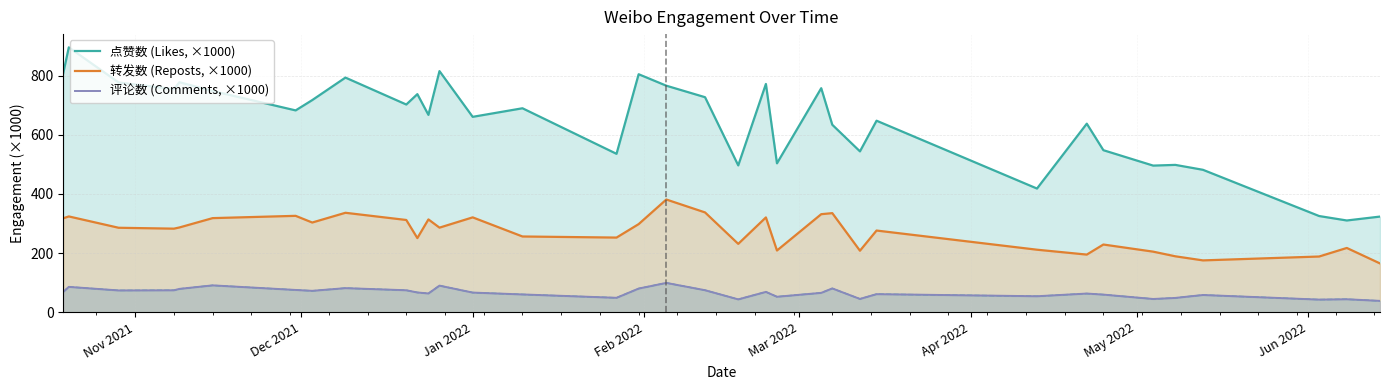

What is the highest value of the 转发数 (Reposts, ×1000) series?

381.3